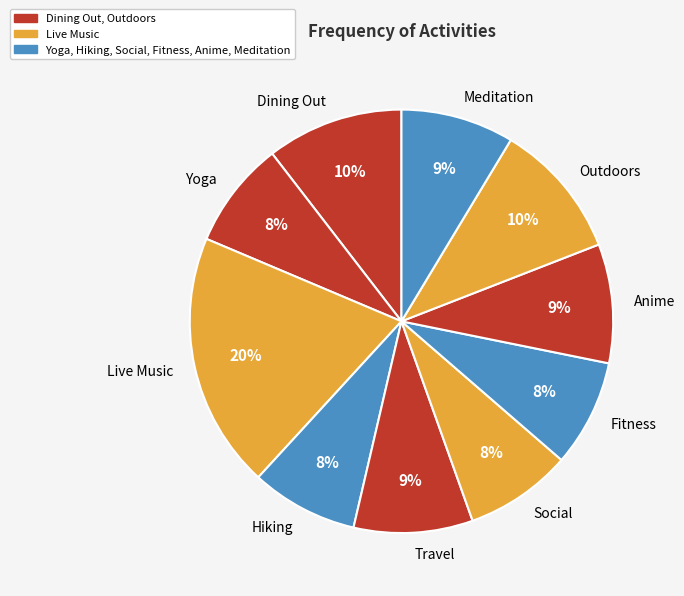

The Live Music slice represents 28% of the pie. True or false?

False